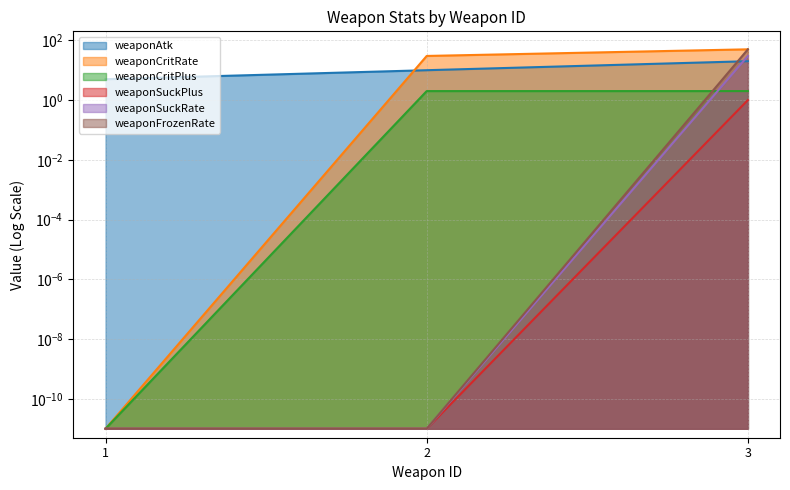

Between 1 and 2, which is larger?

2